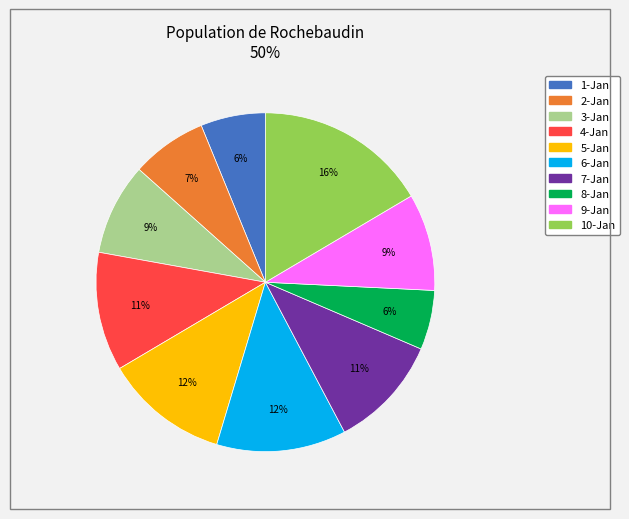

To the nearest percent, what percentage of the pie is 9-Jan?

9%